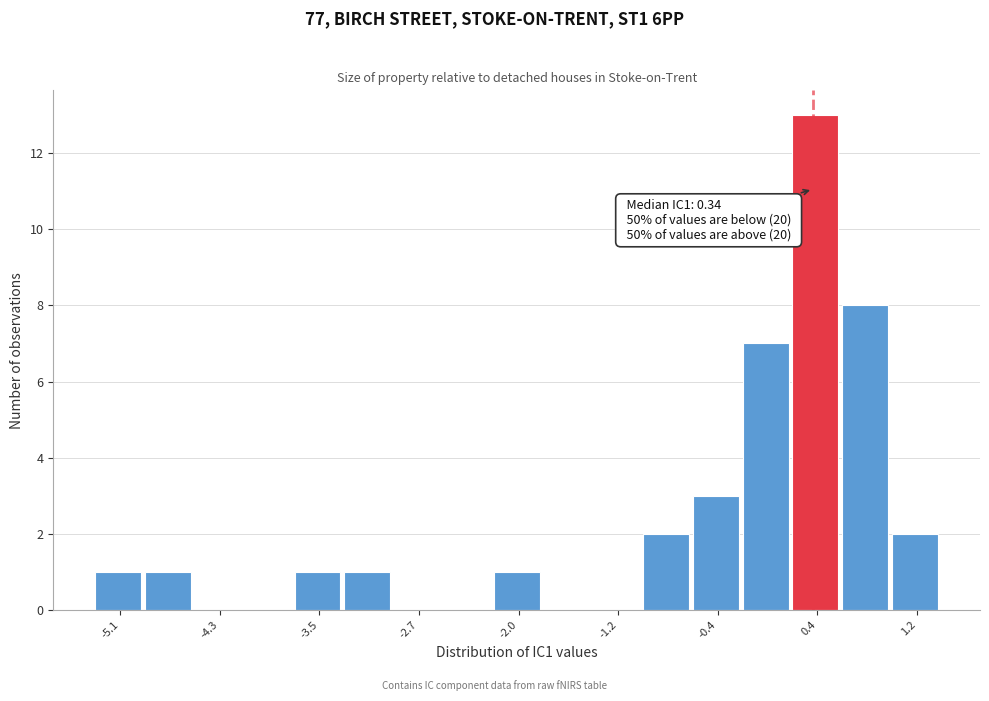

Read against the x-axis, roughly where is the centre of the tallest bar?

0.4